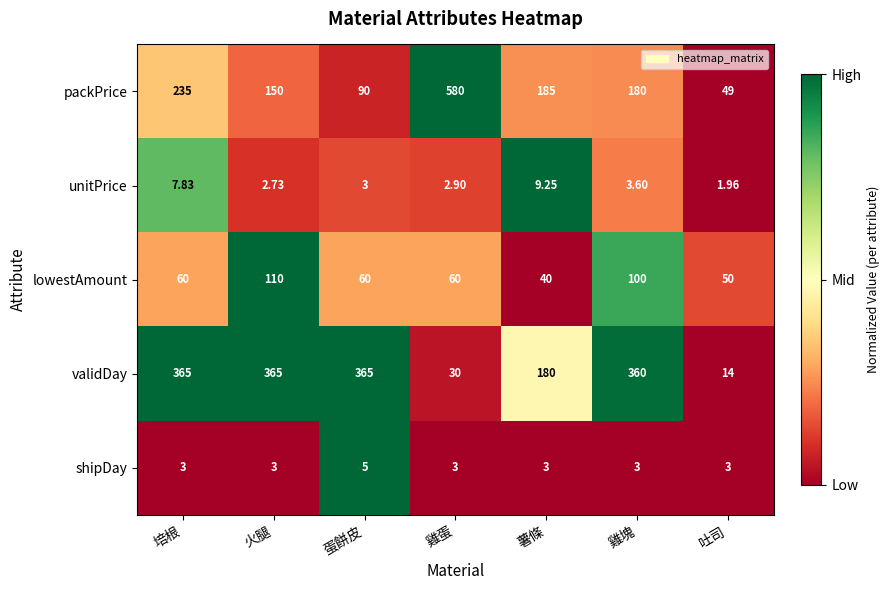

Which series has the widest spread of values?

packPrice